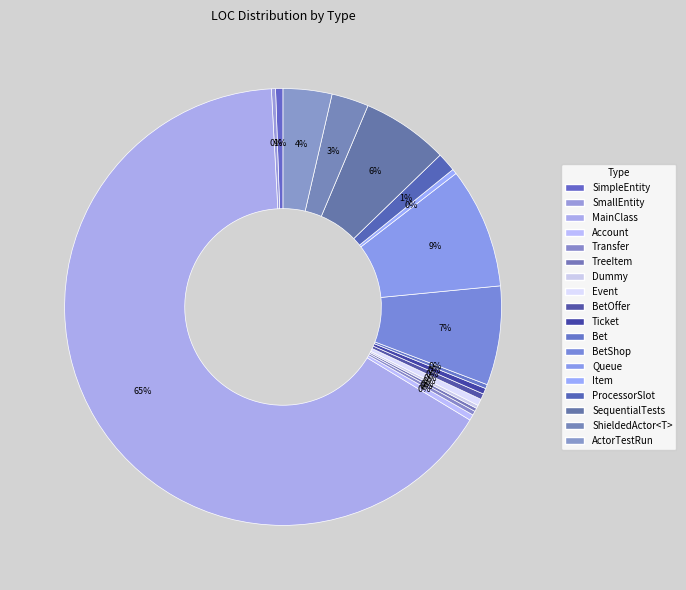

Is there a majority slice in this chart?

Yes